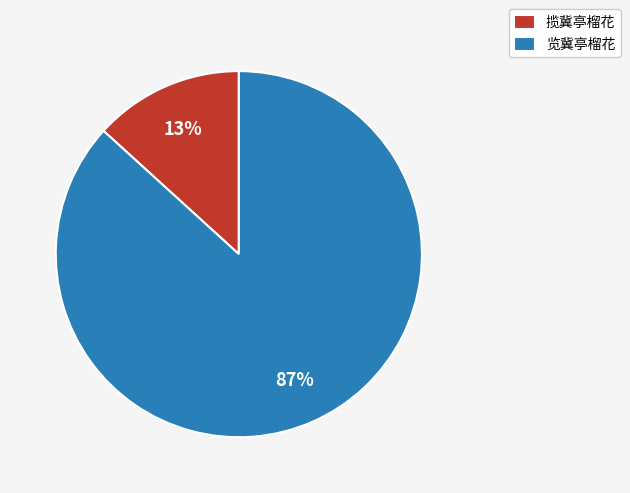

To the nearest percent, what portion does 揽冀亭榴花 represent?

13%